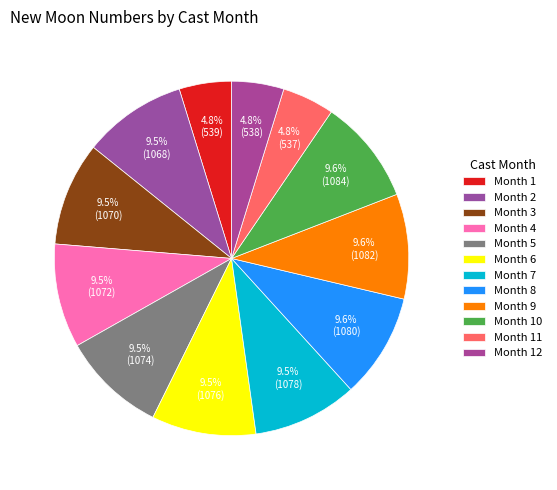

Is there a majority slice in this chart?

No